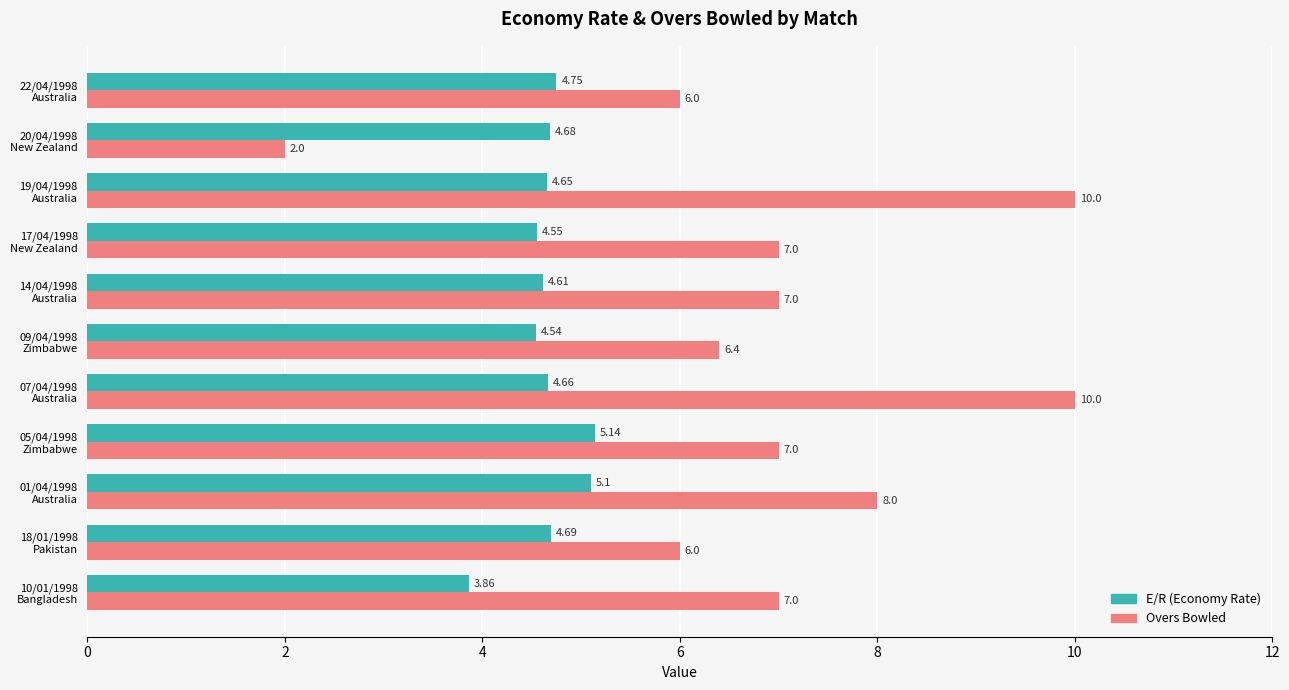

List the series in order of their peak value, lowest first.

E/R (Economy Rate), Overs Bowled